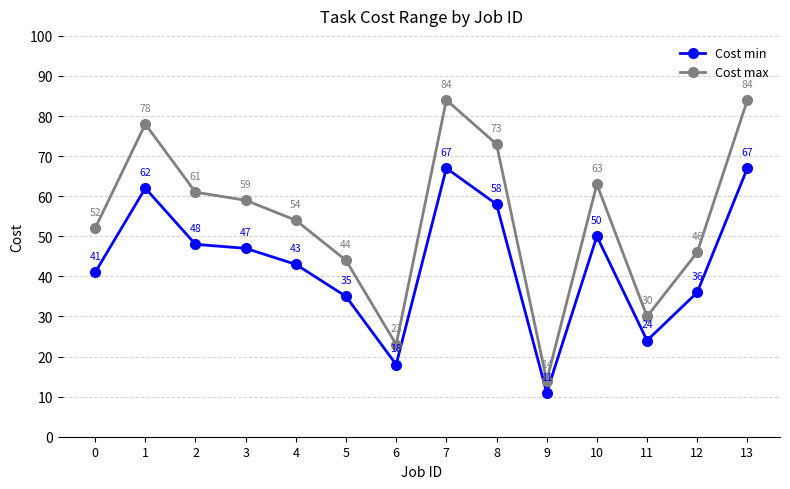

What is the minimum value for Cost max?

14